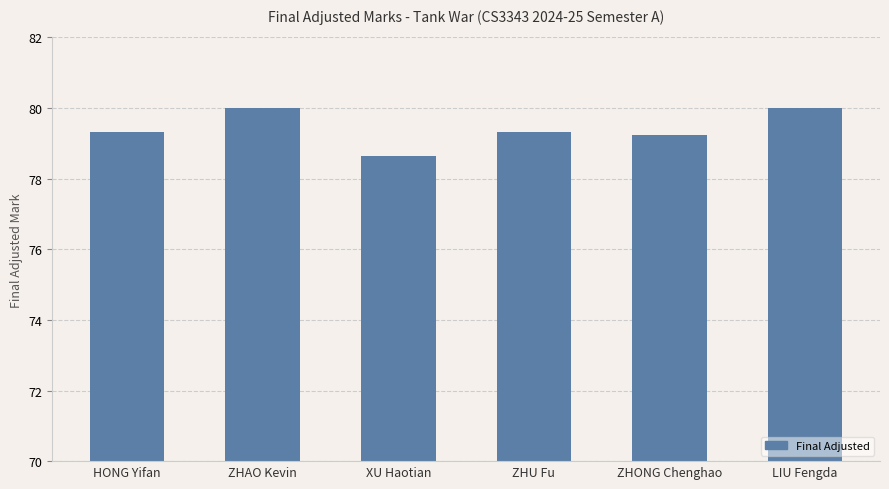

What is the greatest value displayed?

80.0